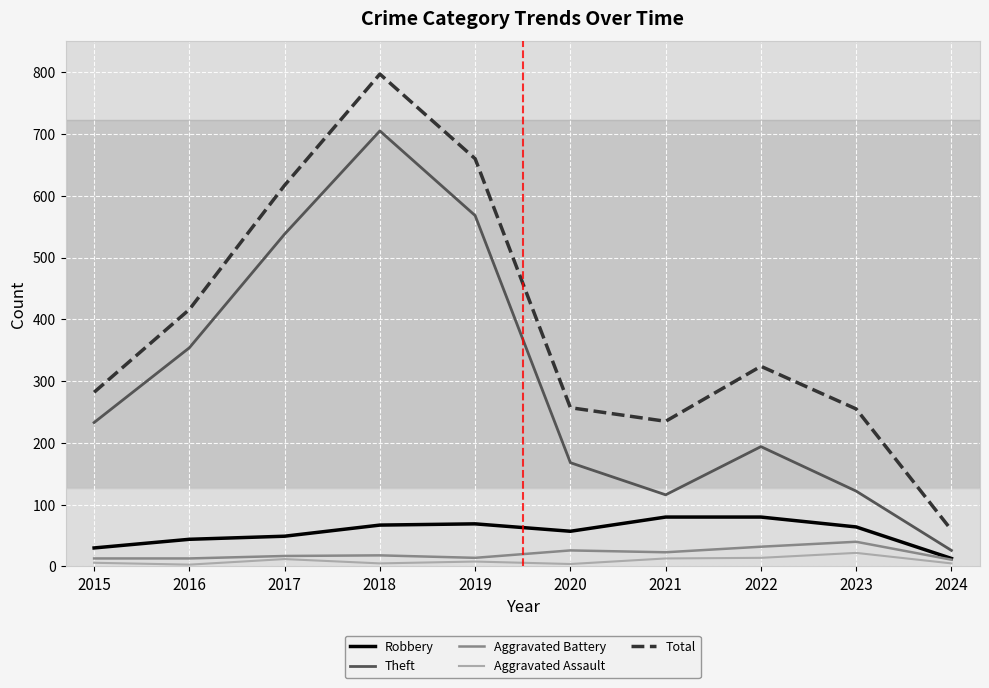

At which category is the sum across all series the highest?

2018